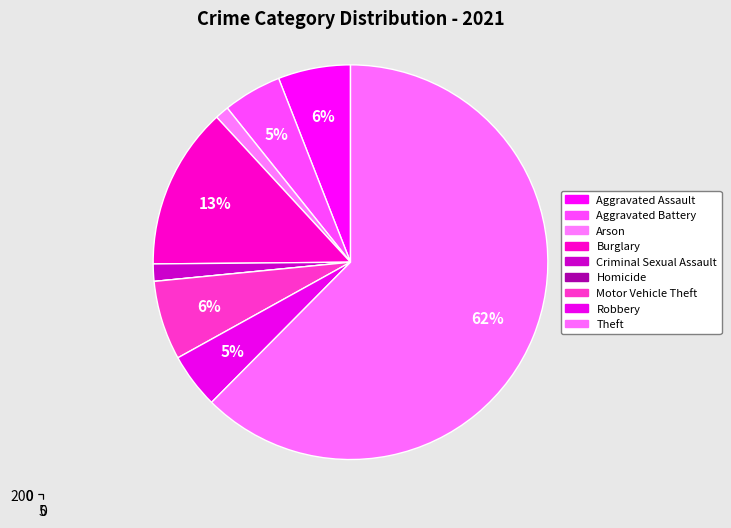

Which category has the biggest portion of the pie?

Theft